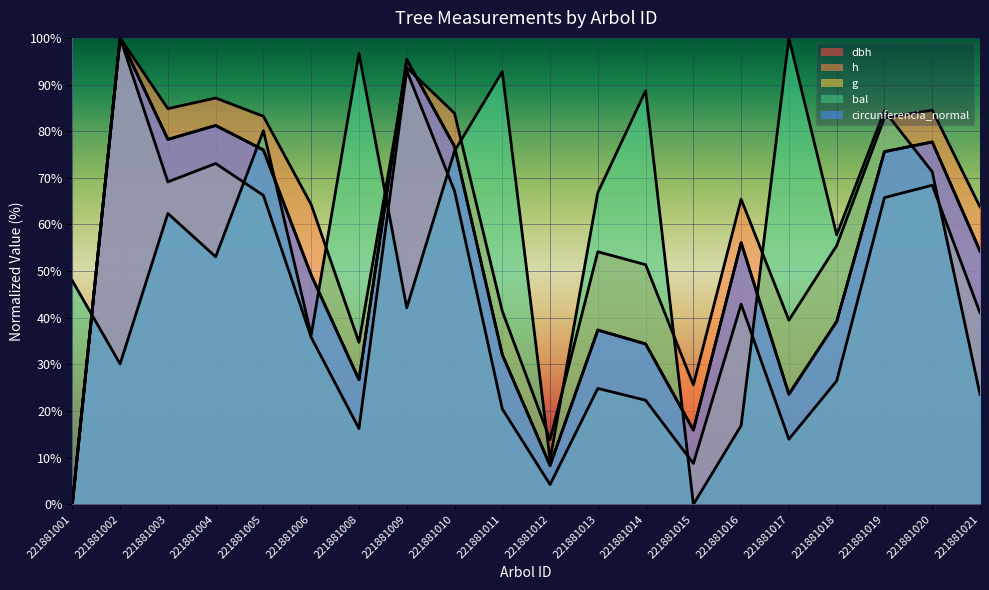

What is the total value across all series at 221881017?

200.7